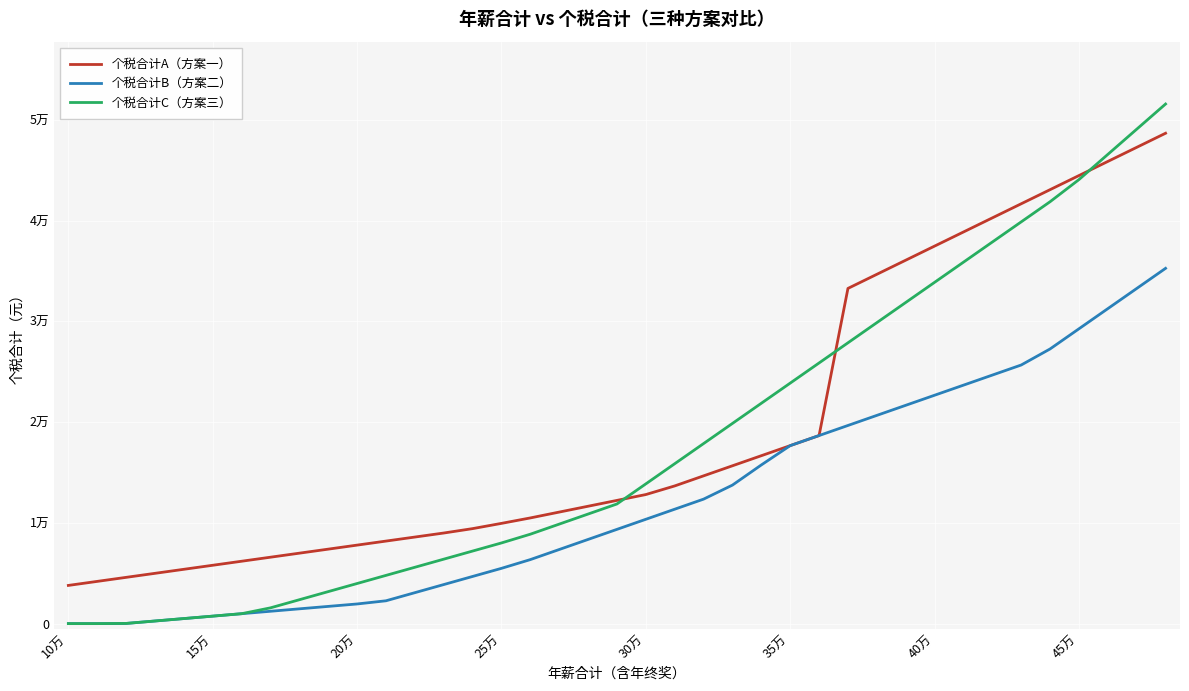

Which series has the largest range (max minus min)?

个税合计C（方案三）